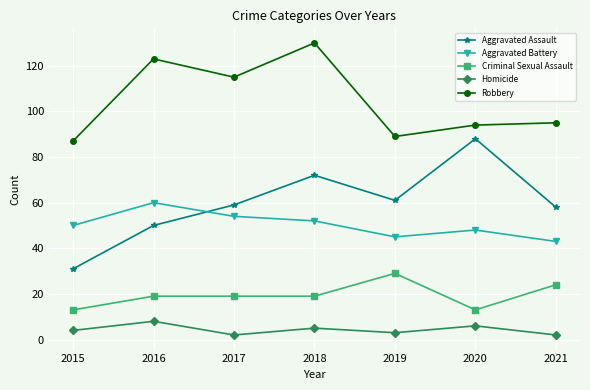

Reading left to right, list all the values displayed in this chart.

Aggravated Assault: 2015=31	2016=50	2017=59	2018=72	2019=61	2020=88	2021=58
Aggravated Battery: 2015=50	2016=60	2017=54	2018=52	2019=45	2020=48	2021=43
Criminal Sexual Assault: 2015=13	2016=19	2017=19	2018=19	2019=29	2020=13	2021=24
Homicide: 2015=4	2016=8	2017=2	2018=5	2019=3	2020=6	2021=2
Robbery: 2015=87	2016=123	2017=115	2018=130	2019=89	2020=94	2021=95